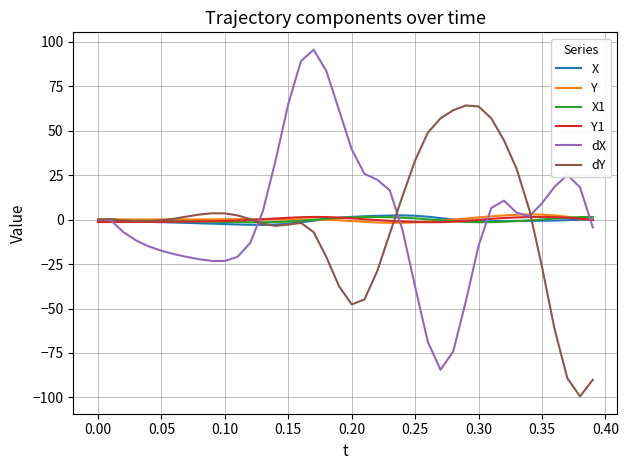

What is the greatest value displayed?

95.5